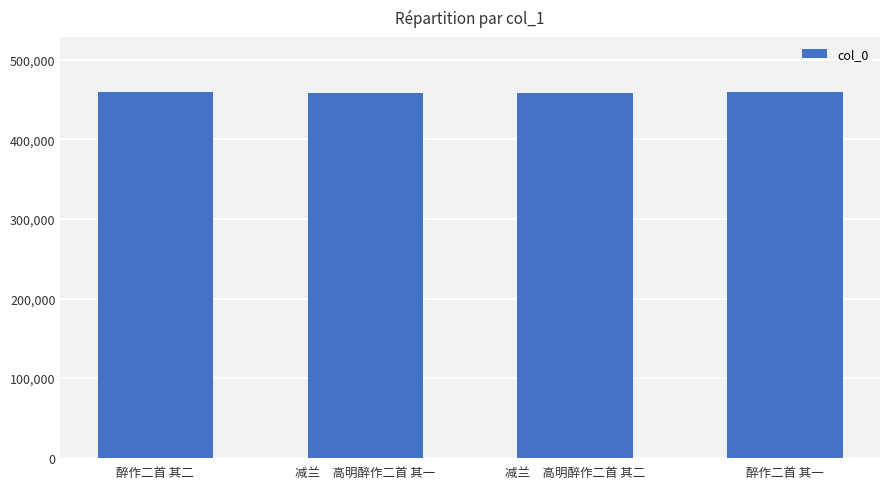

Is it true that the value at 醉作二首 其一 is 785486?

False